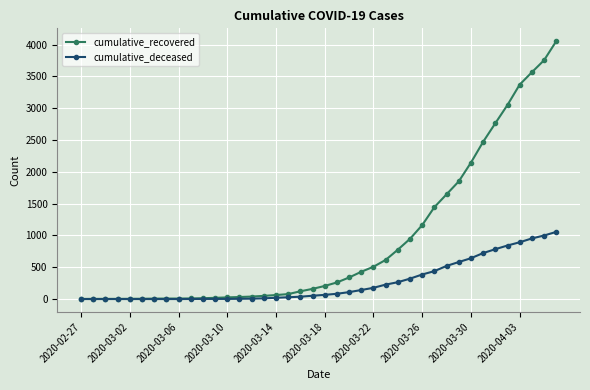

Which series has the largest total across all categories?

cumulative_recovered